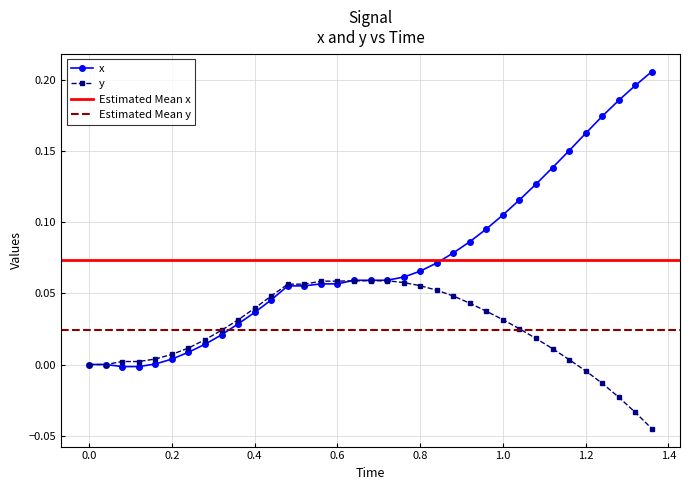

Rank the series by their average value, from lowest to highest.

y, x